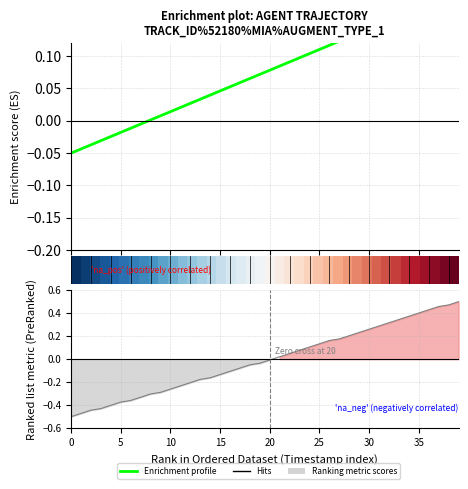

True or false: Enrichment profile has a value of 0.1 at 37.

False